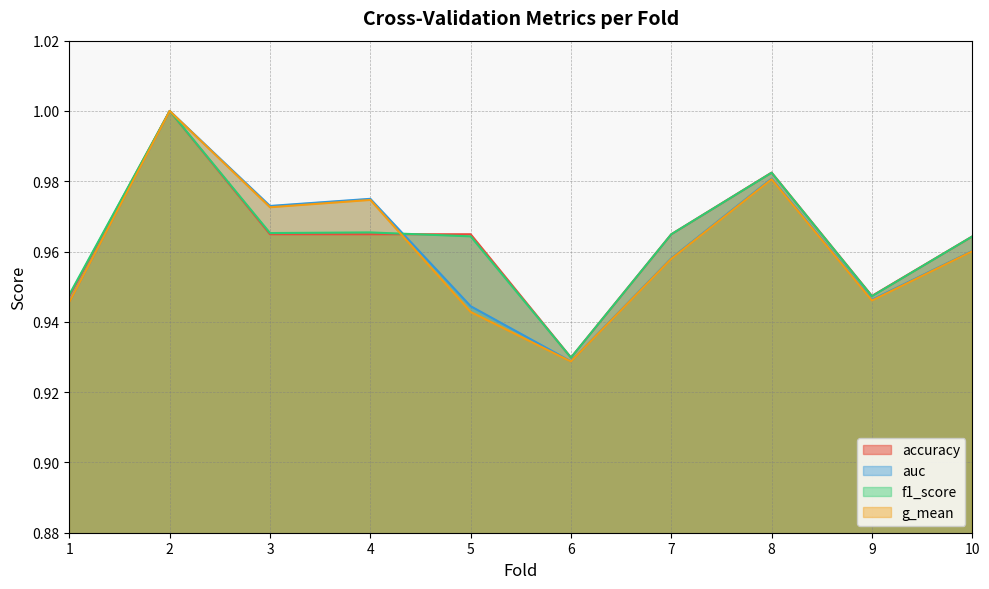

Does the chart display data point markers on the line(s)?

No